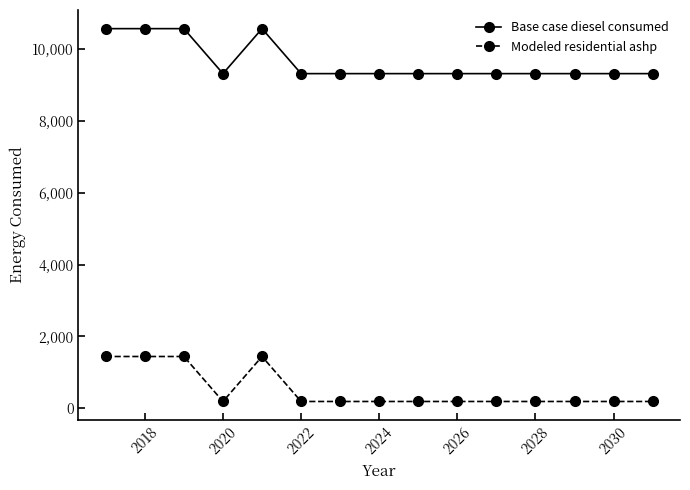

Which series has the largest total across all categories?

Base case diesel consumed